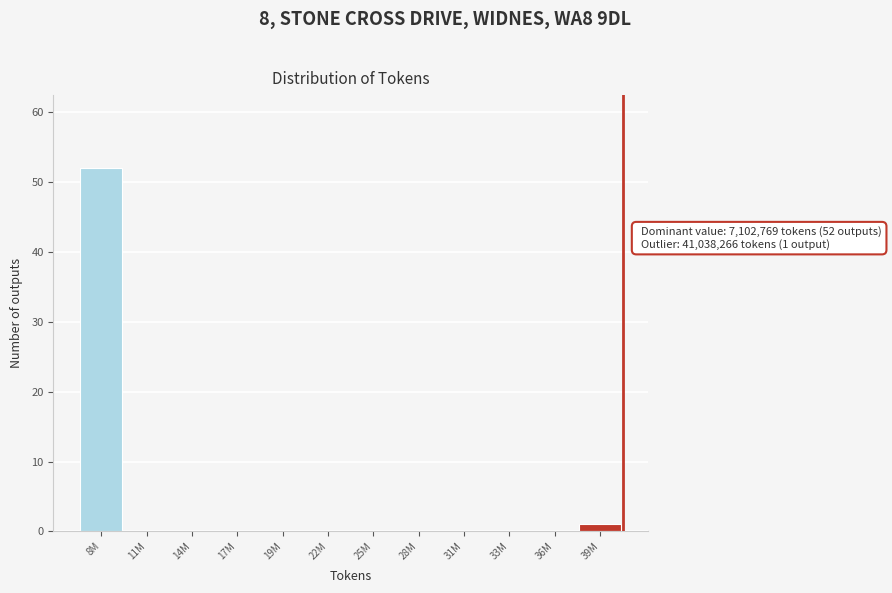

Reading left to right, extract all data points from this chart.

8M=52	11M=0	14M=0	17M=0	19M=0	22M=0	25M=0	28M=0	31M=0	33M=0	36M=0	39M=1